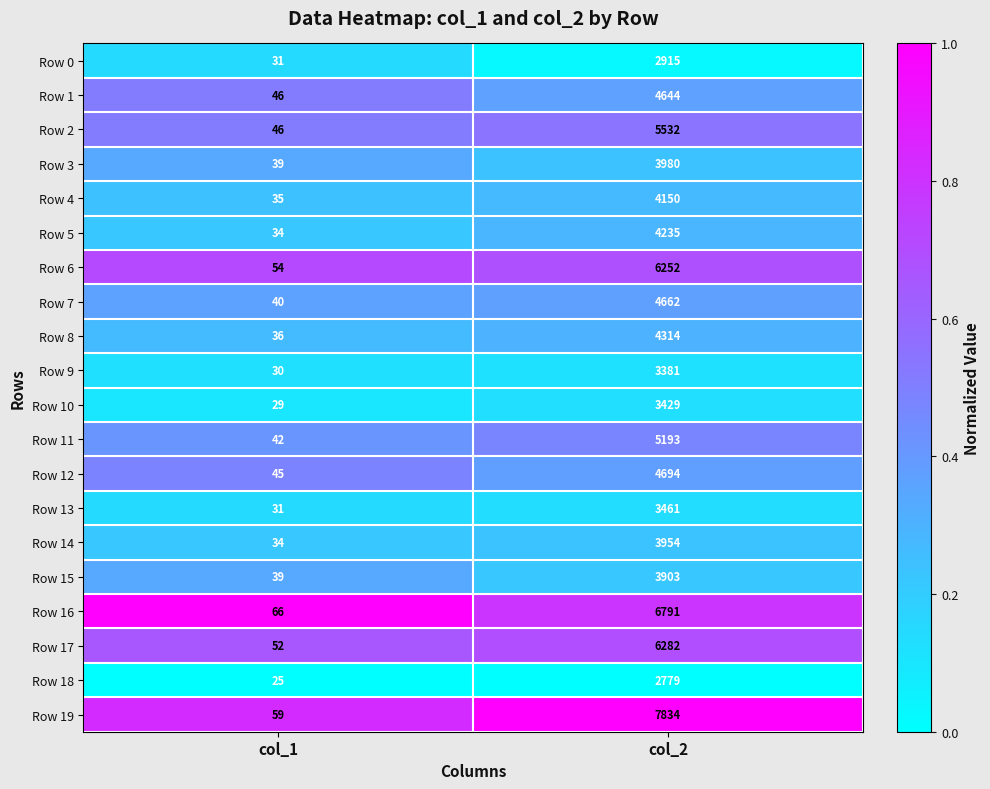

What is the lowest value of the Row 5 series?

34